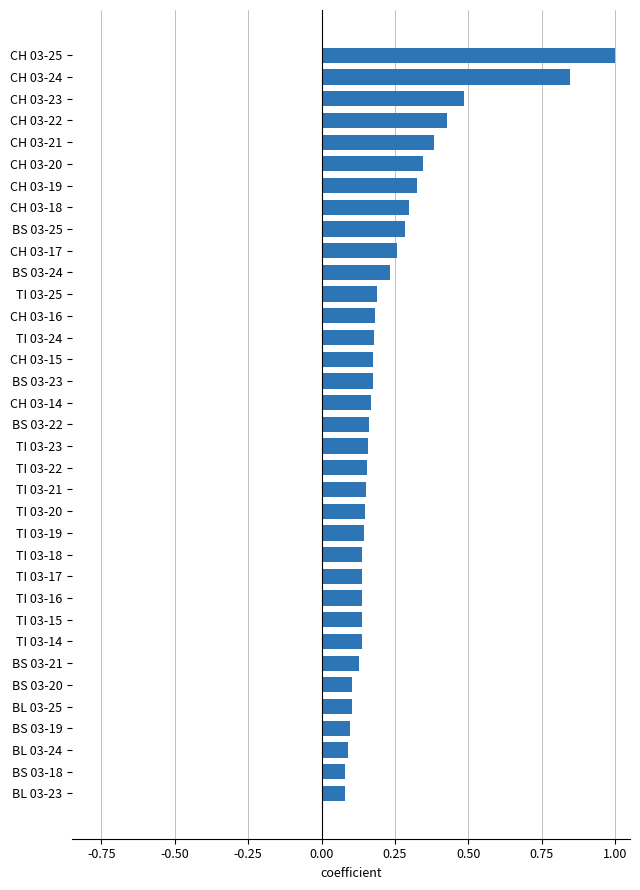

What is the difference between the maximum and minimum values?

0.9